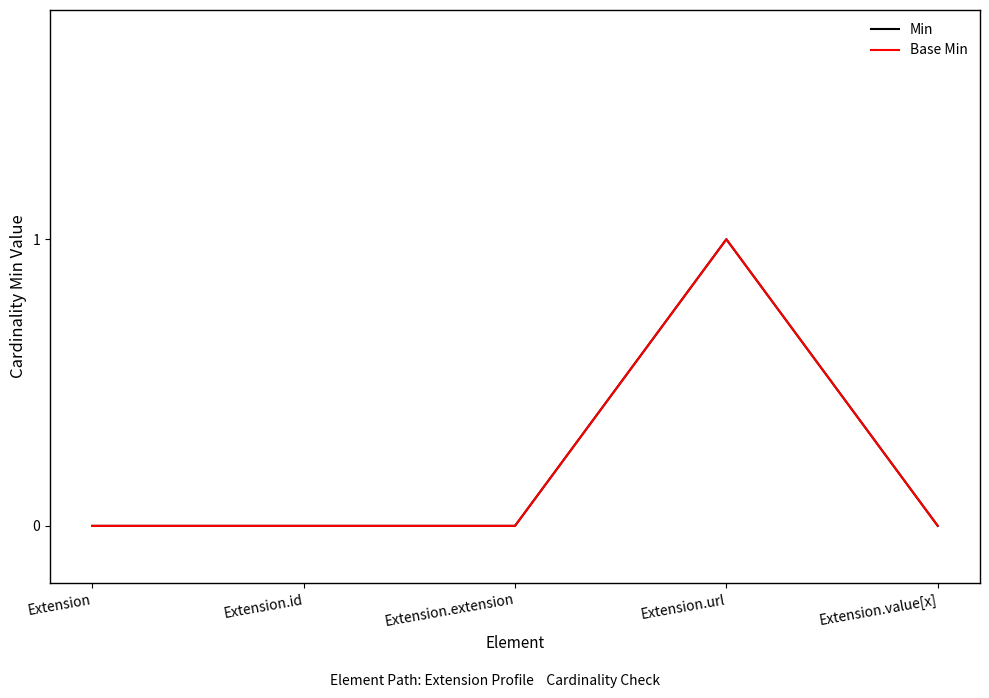

Which series changed the most between Extension.id and Extension.value[x]?

Min